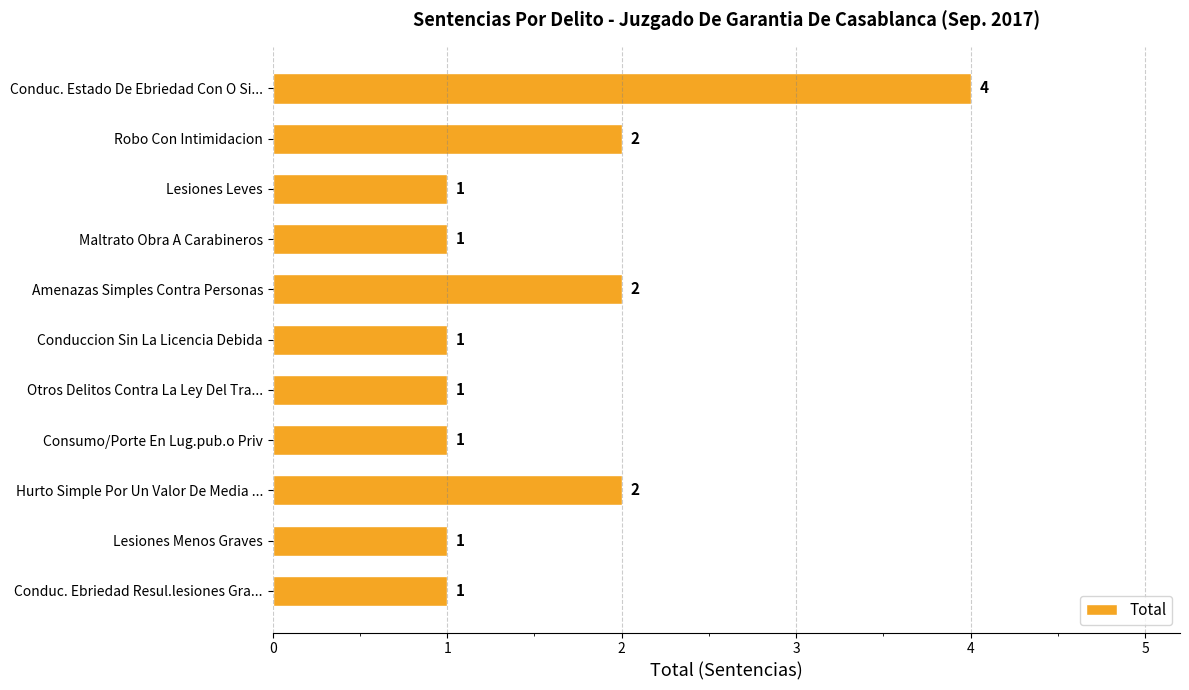

Is it true that the value at Conduccion Sin La Licencia Debida is 1?

True